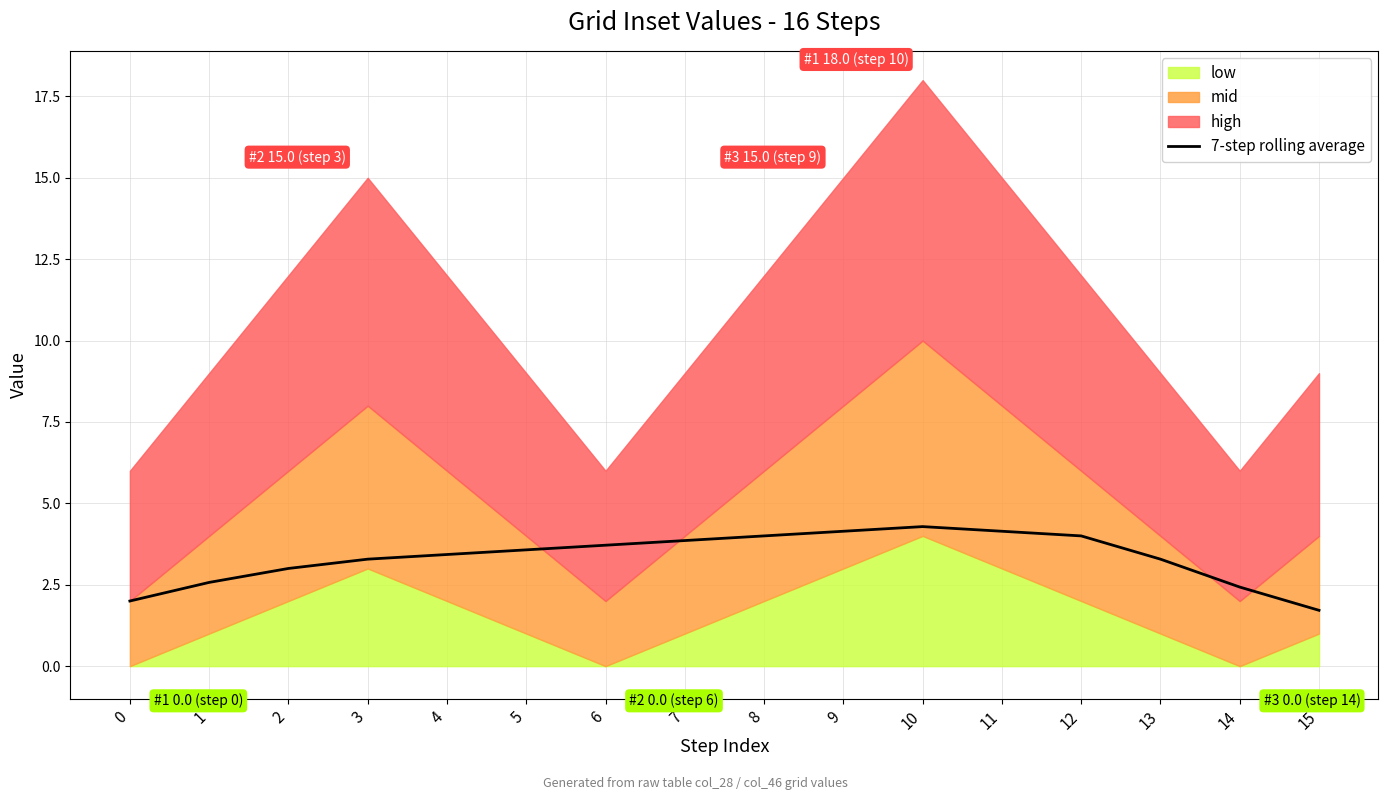

Count the number of categories in the chart.

16